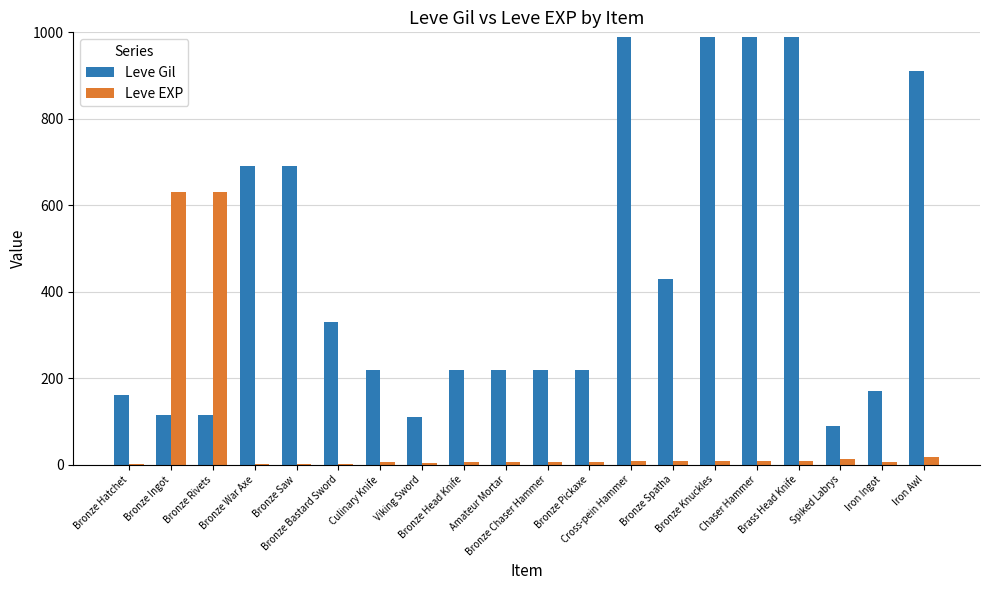

Which series has the widest spread of values?

Leve Gil